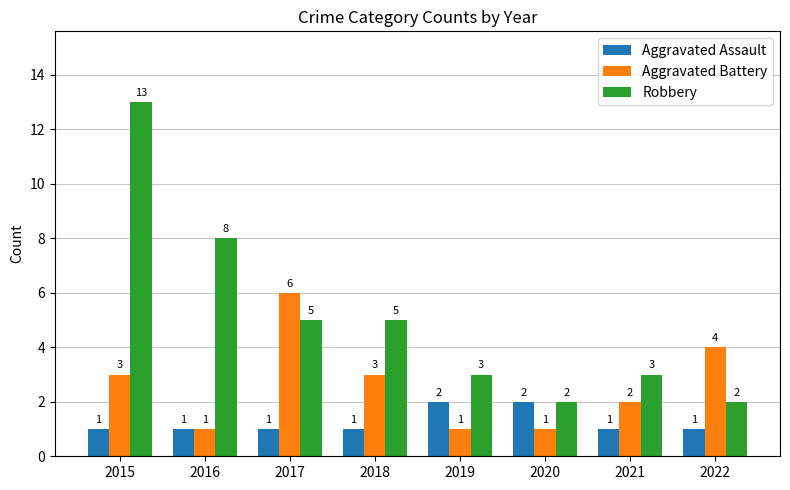

True or false: Aggravated Battery has a value of 3 at 2018.

True